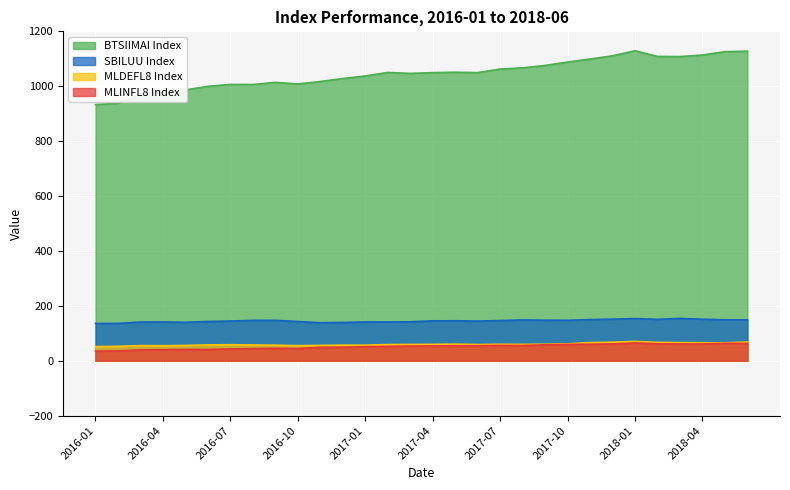

Which series has the largest total across all categories?

BTSIIMAI Index